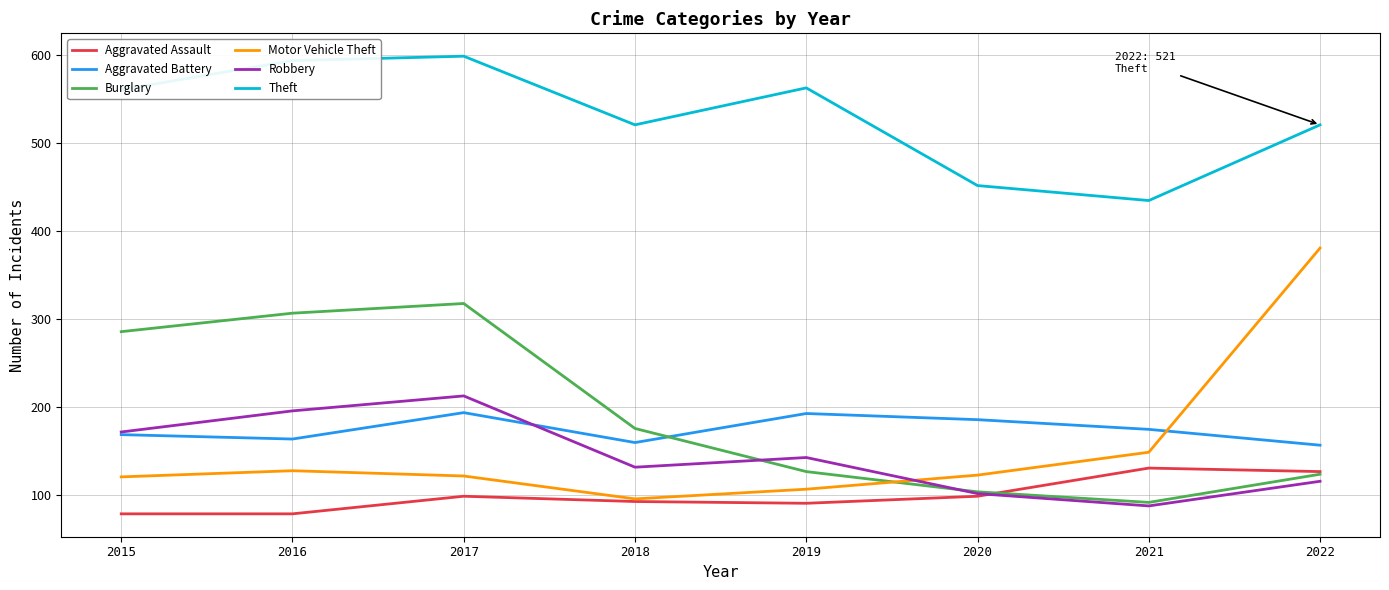

True or false: Motor Vehicle Theft and Theft cross at least once.

False